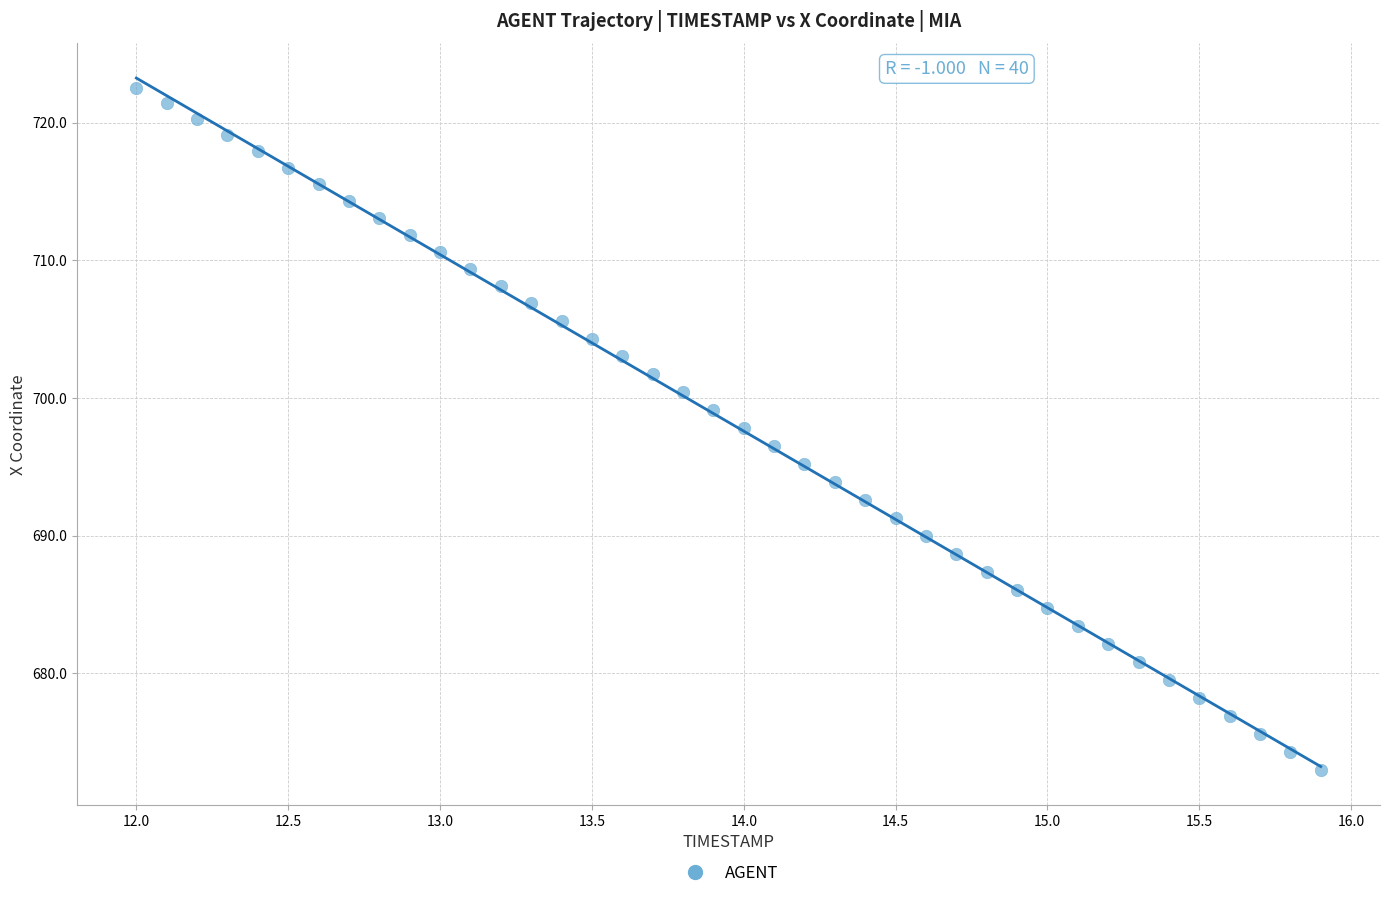

What is the range of Y values (max minus min)?

49.6